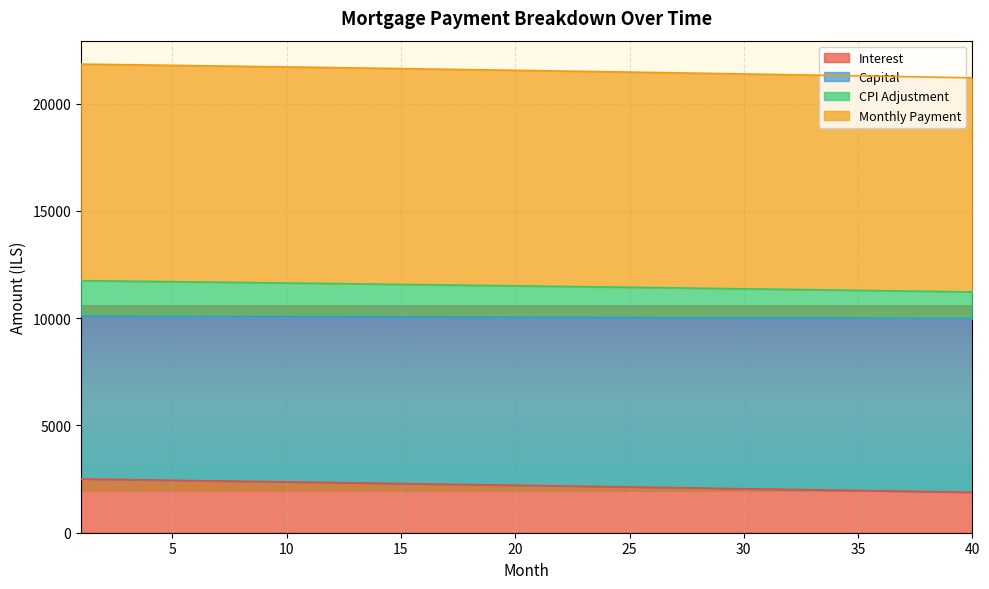

What is the lowest value of the Interest series?

1882.7